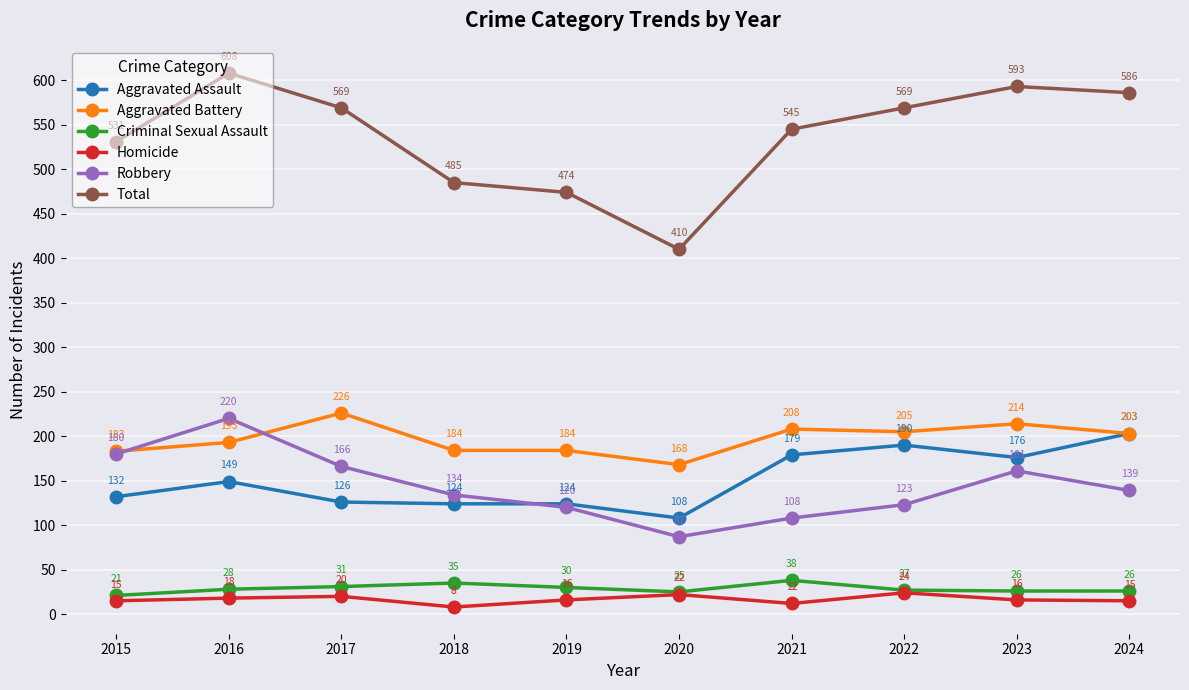

How many interior local peaks does the Criminal Sexual Assault series have?

2